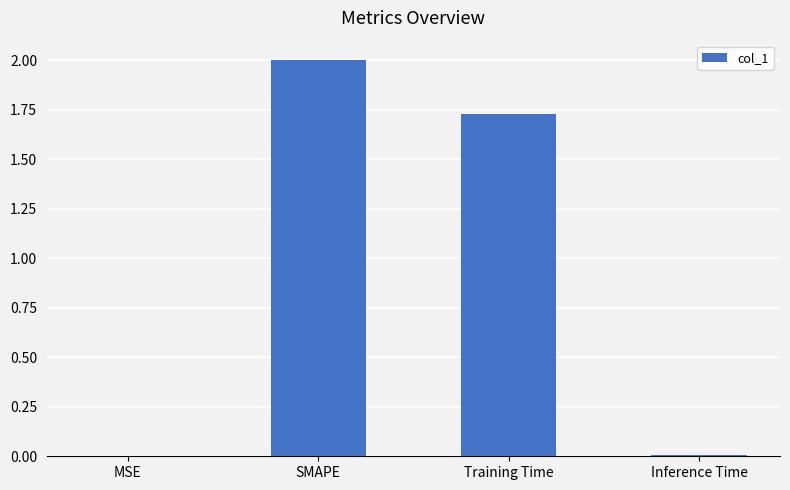

What is the greatest value displayed?

2.0